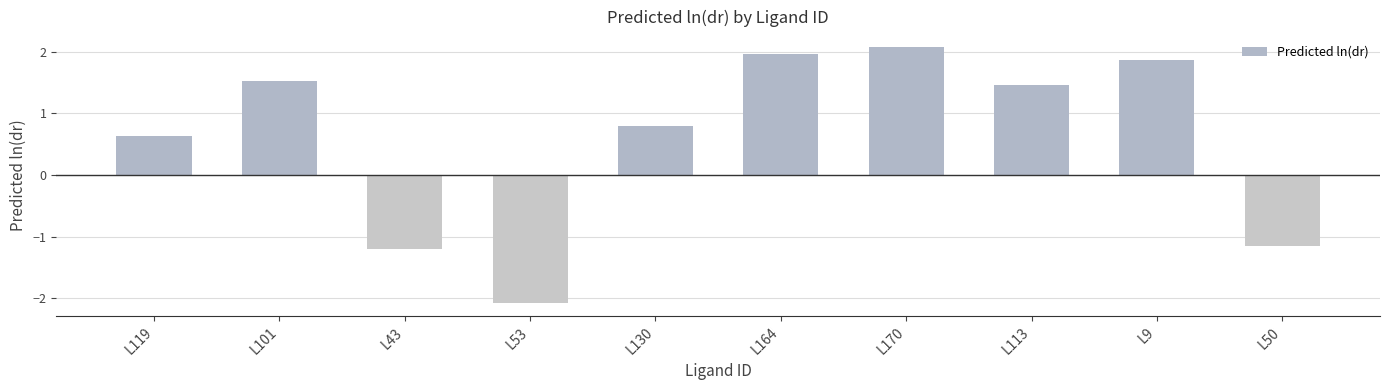

What is the average value?

0.6